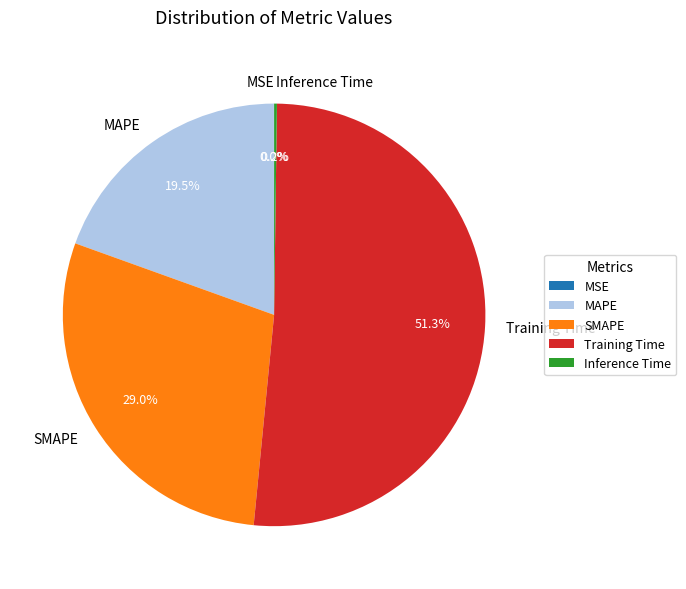

Which slice is the largest?

Training Time